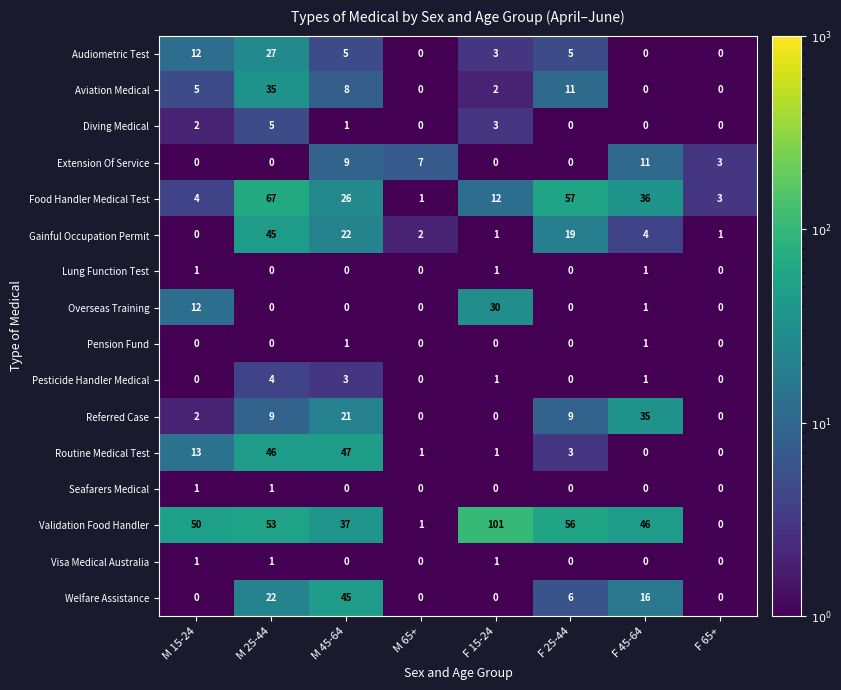

How many values in the Diving Medical series are below 1?

4